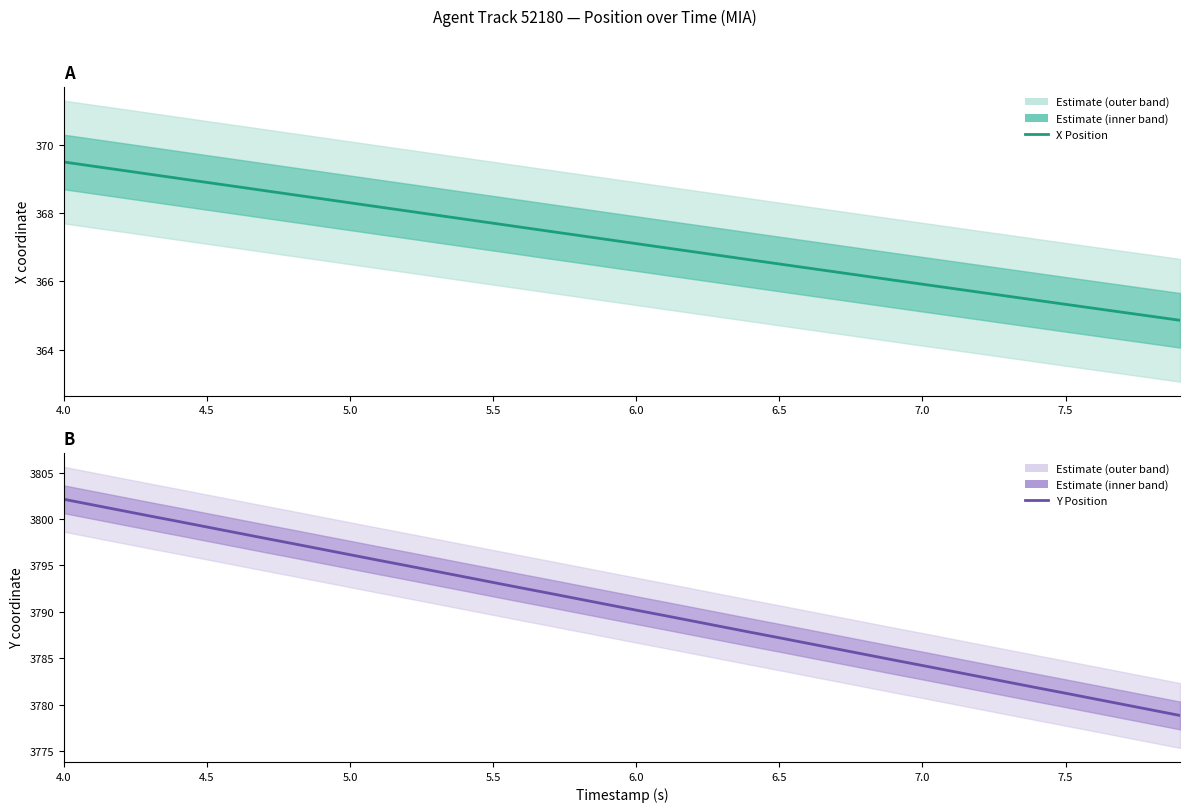

At how many categories does at least one series exceed 1284?

40